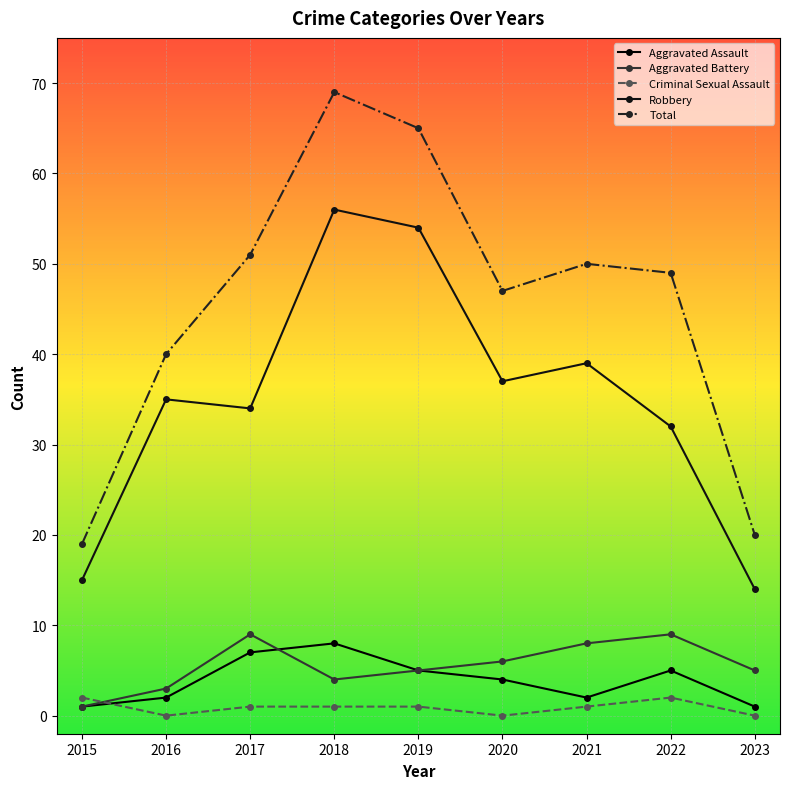

Reading left to right, extract all data points from this chart.

Aggravated Assault: 2015=1	2016=2	2017=7	2018=8	2019=5	2020=4	2021=2	2022=5	2023=1
Aggravated Battery: 2015=1	2016=3	2017=9	2018=4	2019=5	2020=6	2021=8	2022=9	2023=5
Criminal Sexual Assault: 2015=2	2016=0	2017=1	2018=1	2019=1	2020=0	2021=1	2022=2	2023=0
Robbery: 2015=15	2016=35	2017=34	2018=56	2019=54	2020=37	2021=39	2022=32	2023=14
Total: 2015=19	2016=40	2017=51	2018=69	2019=65	2020=47	2021=50	2022=49	2023=20